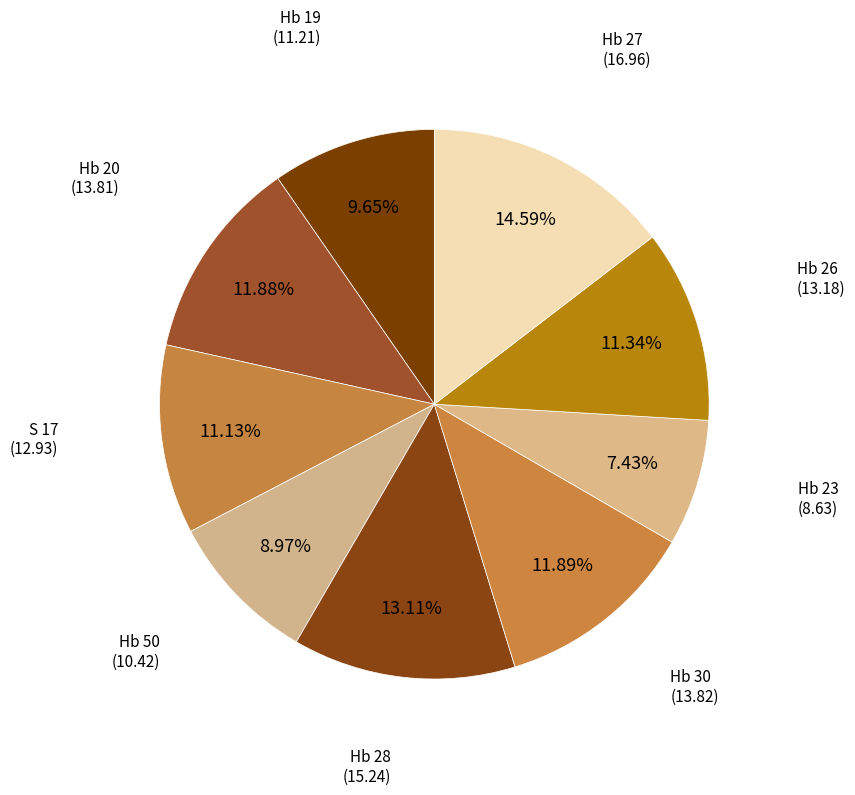

The Hb 27 slice represents 8% of the pie. True or false?

False